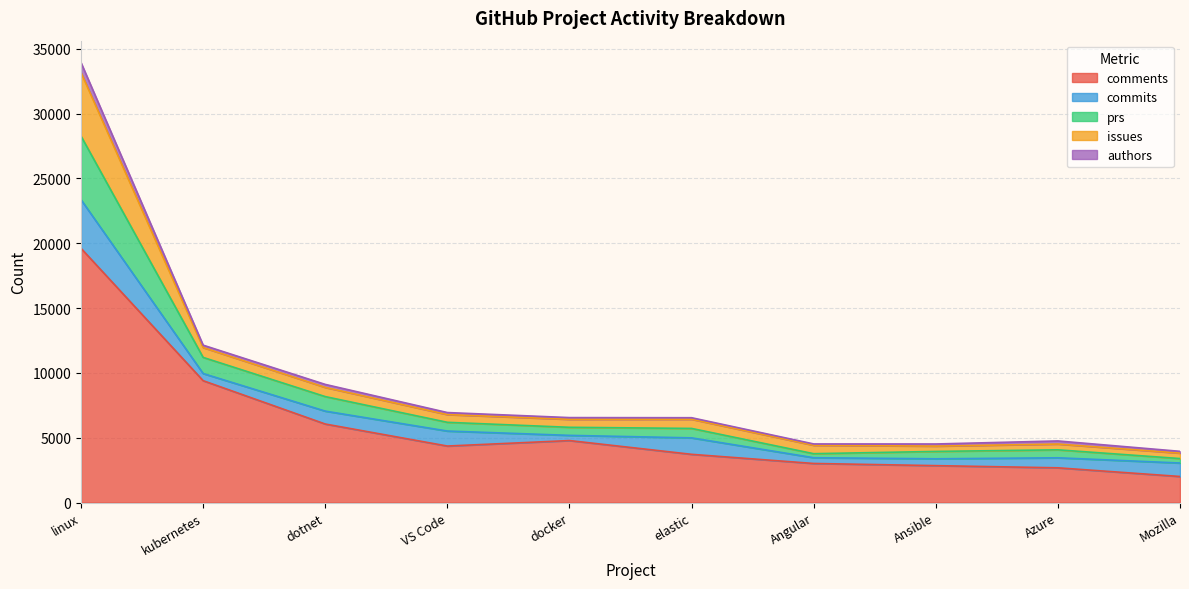

What is the label of the 2nd point from the left?

kubernetes